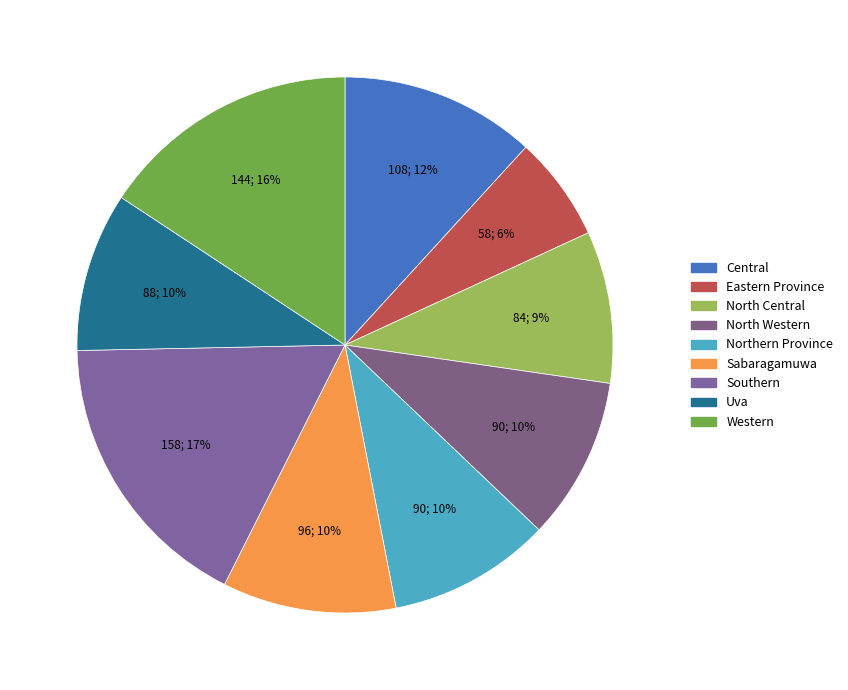

What is the change in value from Central to Sabaragamuwa?

-12